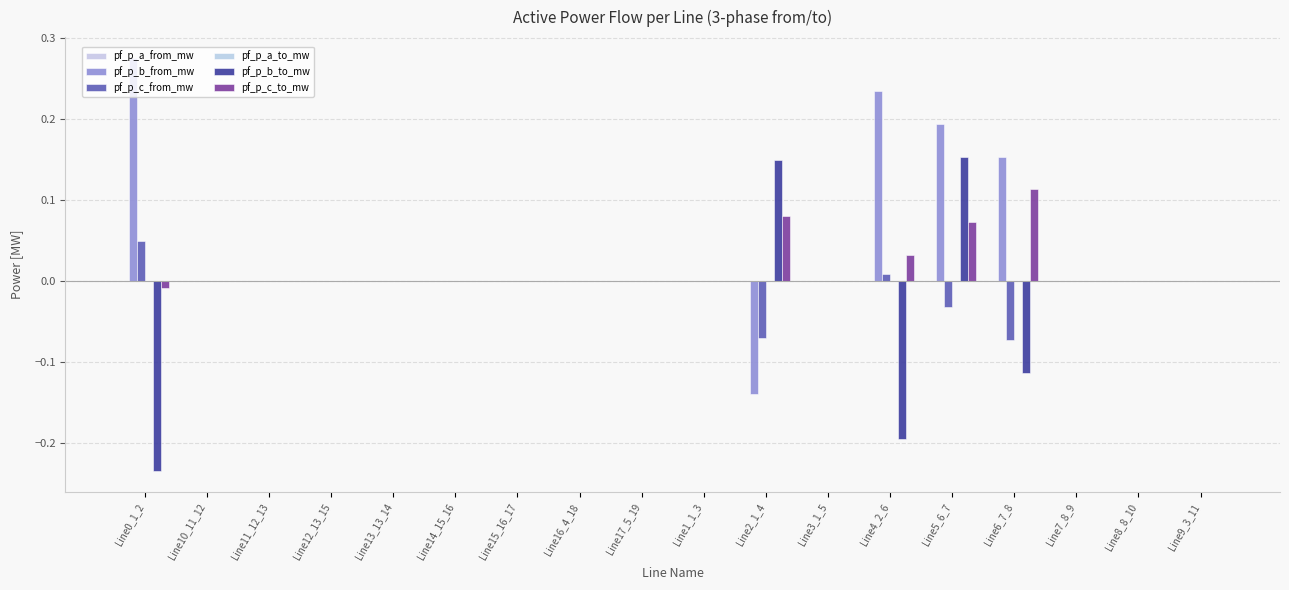

What is the difference between the maximum and minimum values in the pf_p_c_to_mw series?

0.1